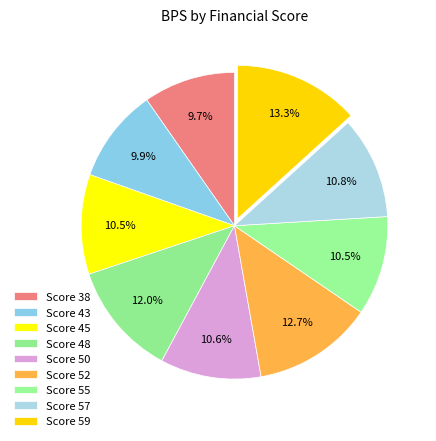

How many segments does this pie chart have?

9